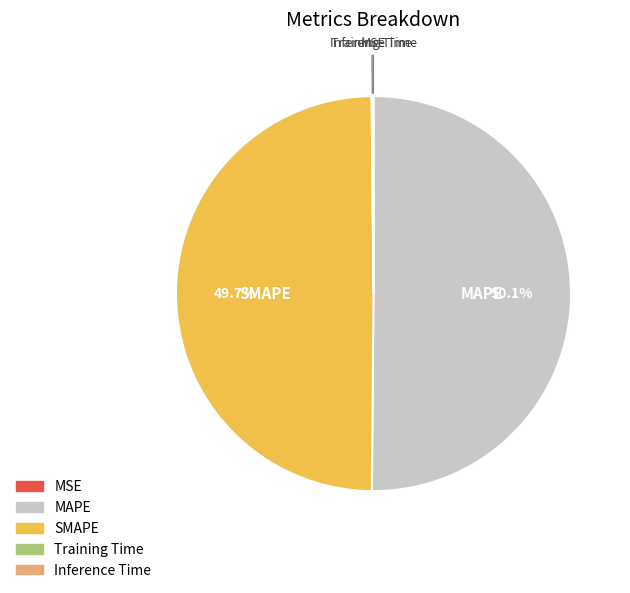

What is the majority slice?

MAPE